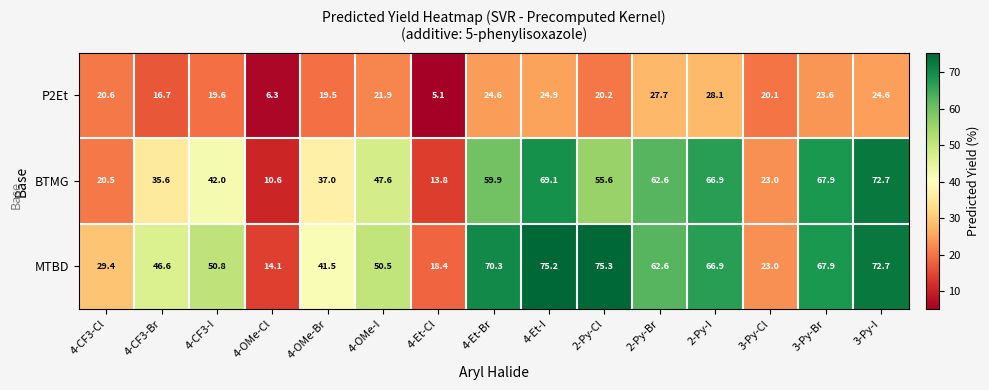

List the series in order of their peak value, highest first.

MTBD, BTMG, P2Et